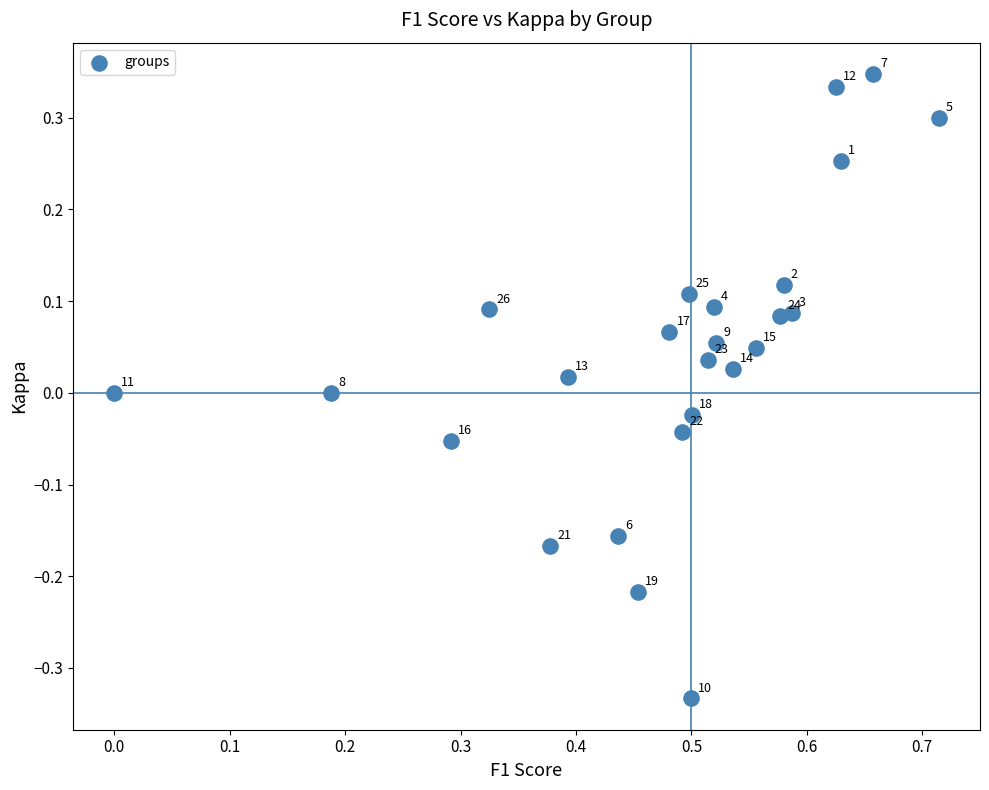

What is the range of Y values (max minus min)?

0.7